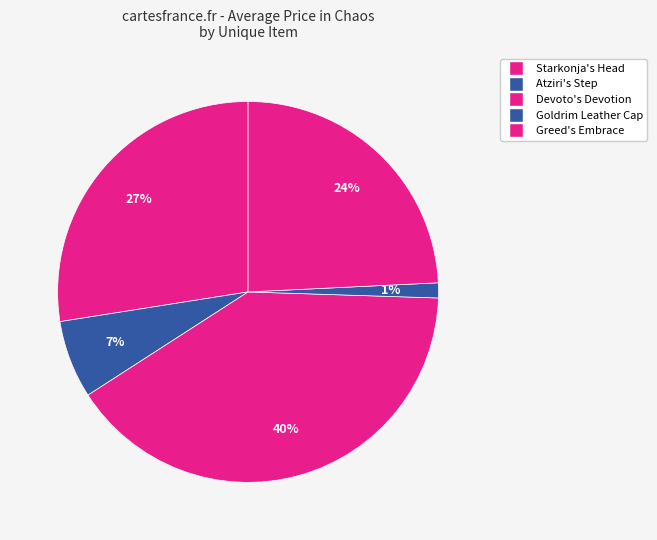

Count the number of slices in the pie.

5